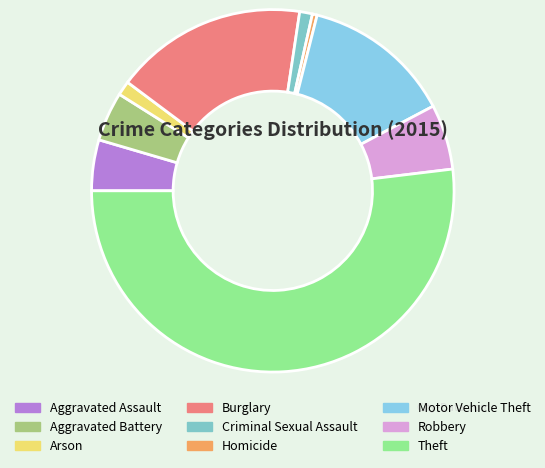

To the nearest percent, what is the average slice percentage?

11%